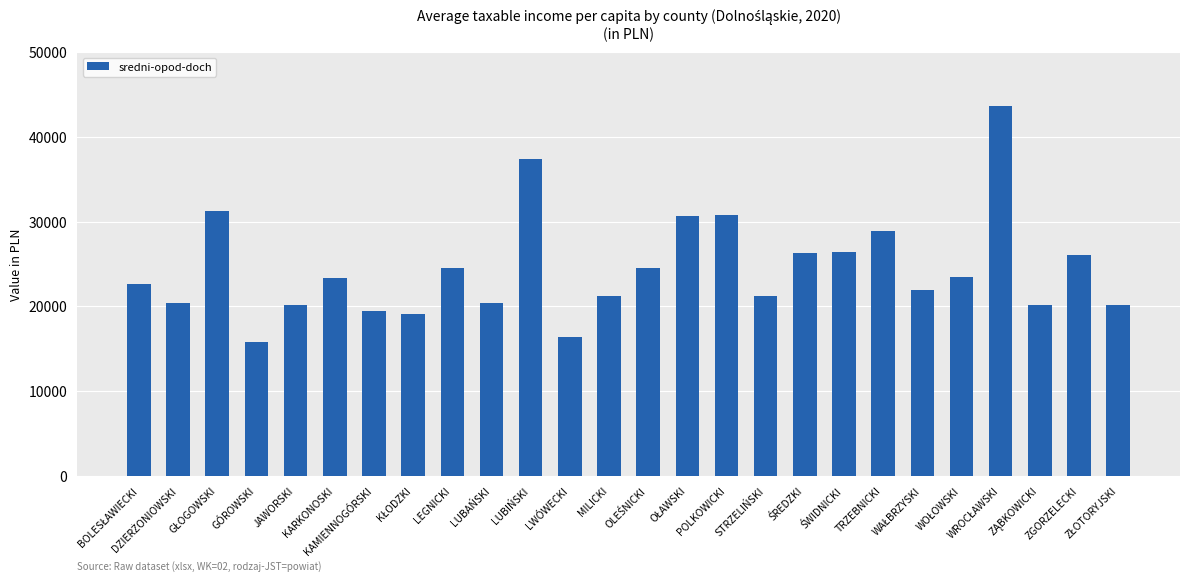

What is the greatest value displayed?

43638.7